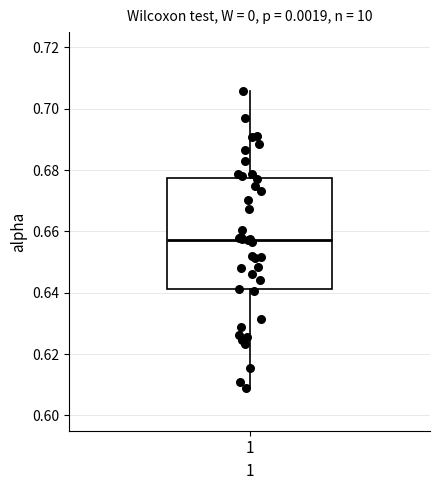

Read this box plot against the y-axis: the position of the median line, the range covered by the box, and the ends of both whiskers. The values are not printed on the chart, so give them approximately, as read against the axis.

median 0.658, box 0.642 to 0.678, whiskers 0.608 to 0.706